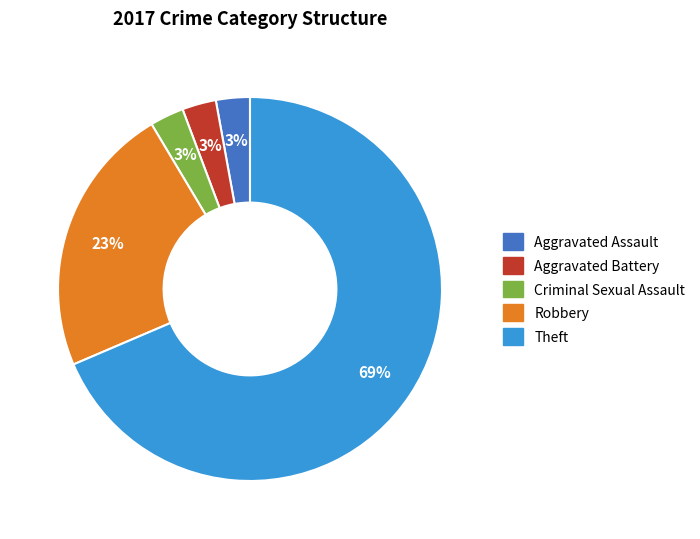

Is there a majority slice in this chart?

Yes